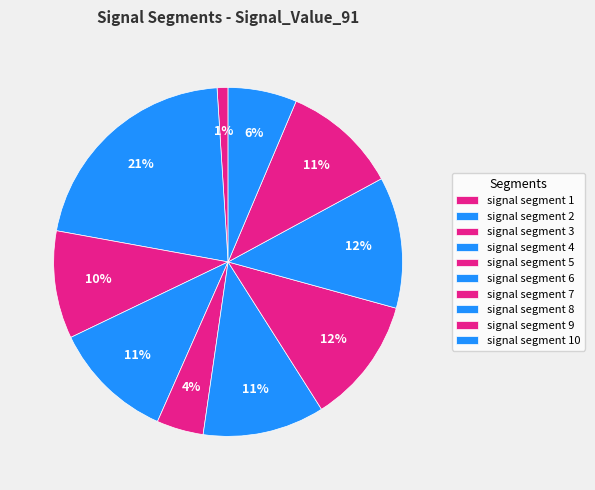

Count the number of slices in the pie.

10